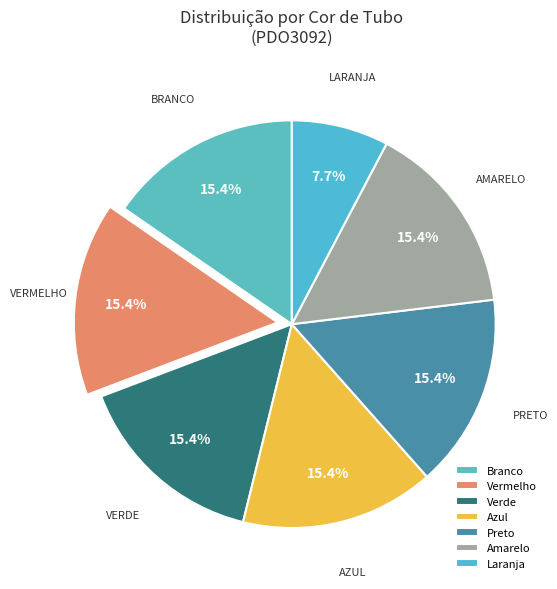

How many slices are in this pie chart?

7